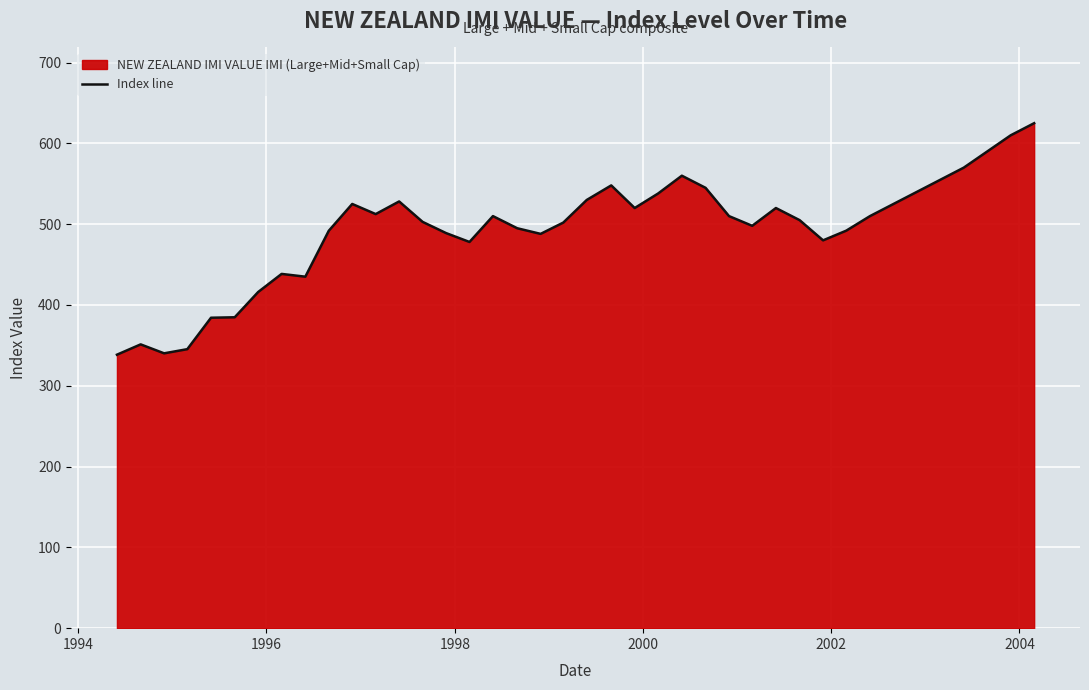

What is the greatest value displayed?

625.0